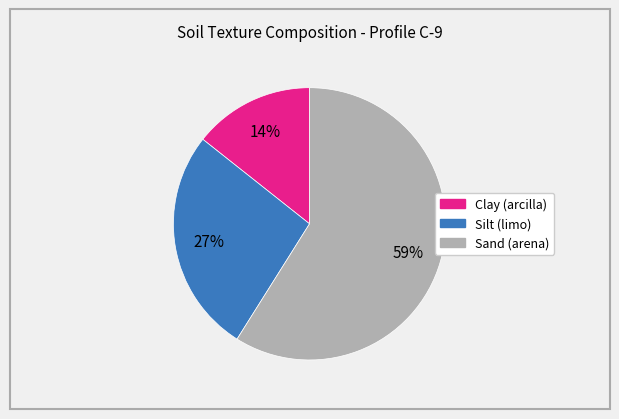

How many segments does this pie chart have?

3